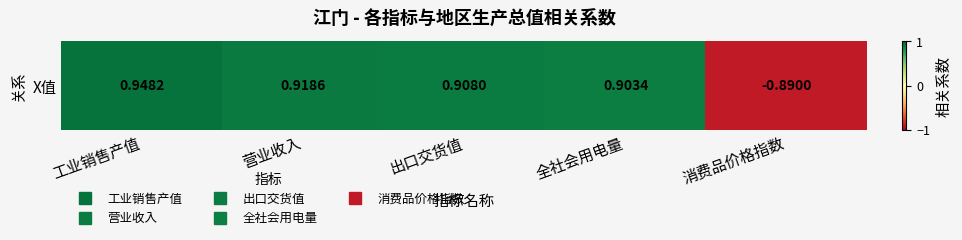

What is the difference between the maximum and minimum values?

1.8